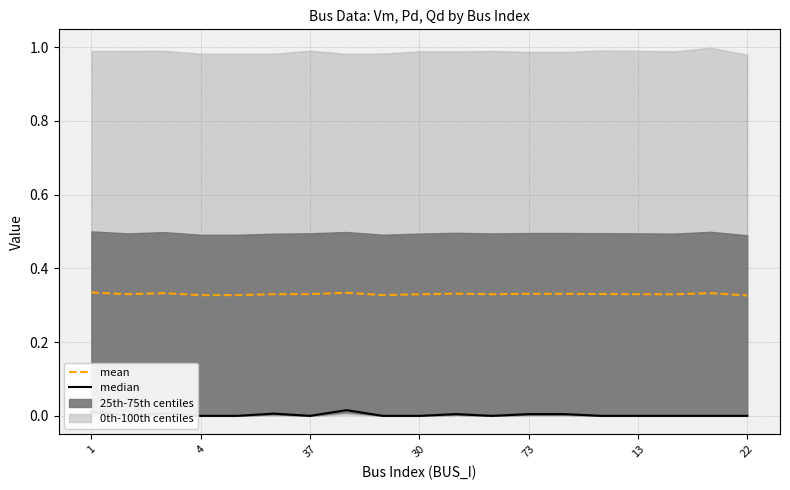

True or false: median and mean intersect in this chart.

False